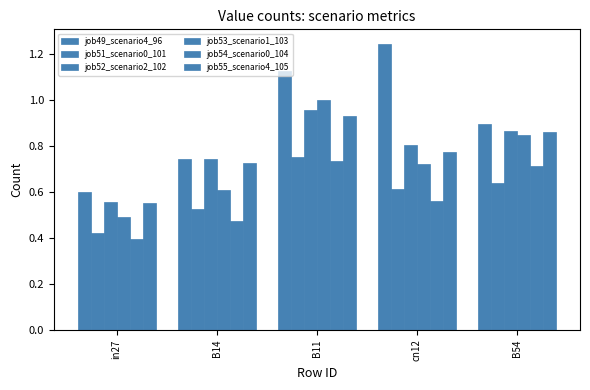

Count the number of categories in the chart.

5